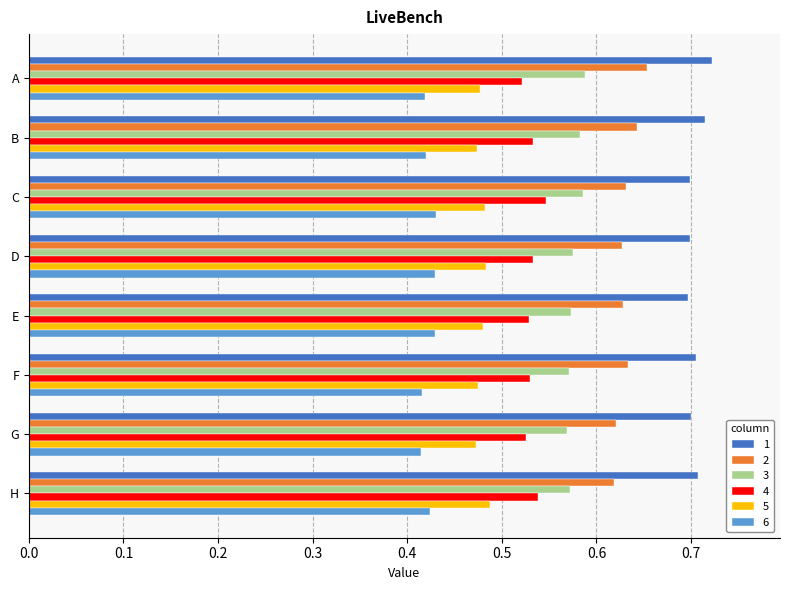

At how many categories does at least one series exceed 0?

8